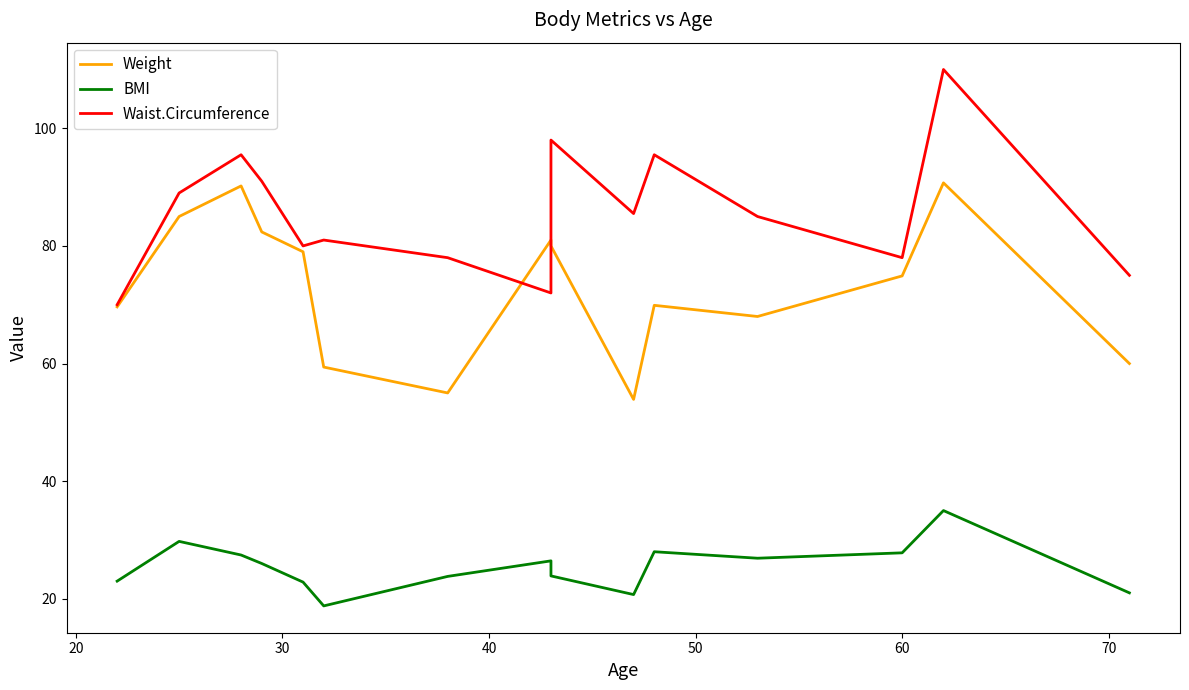

How many values in the BMI series exceed 26?

7